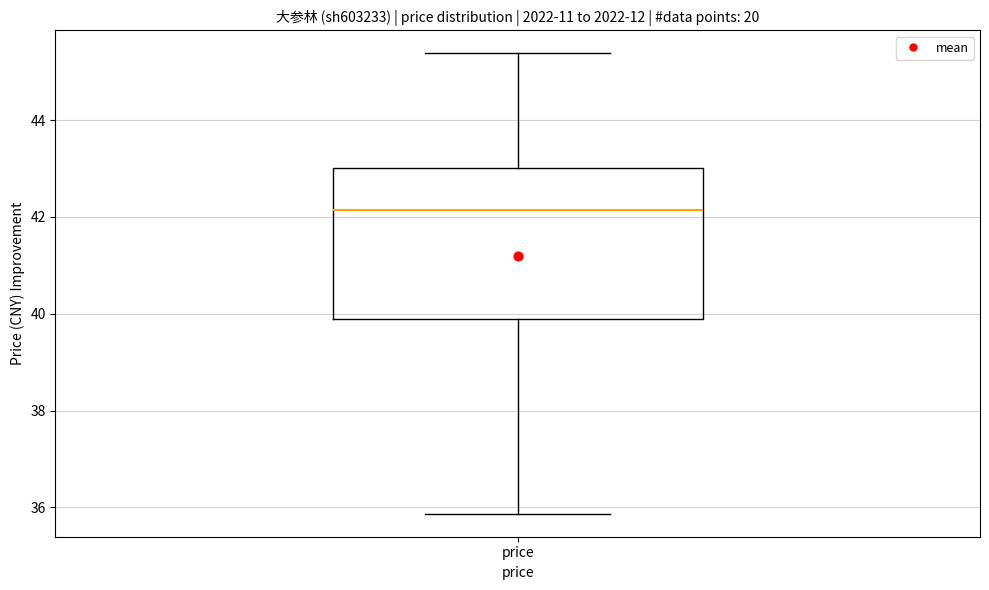

Read this box plot against the y-axis: the position of the median line, the range covered by the box, and the ends of both whiskers. The values are not printed on the chart, so give them approximately, as read against the axis.

median 42.2, box 39.8 to 43.0, whiskers 35.8 to 45.4